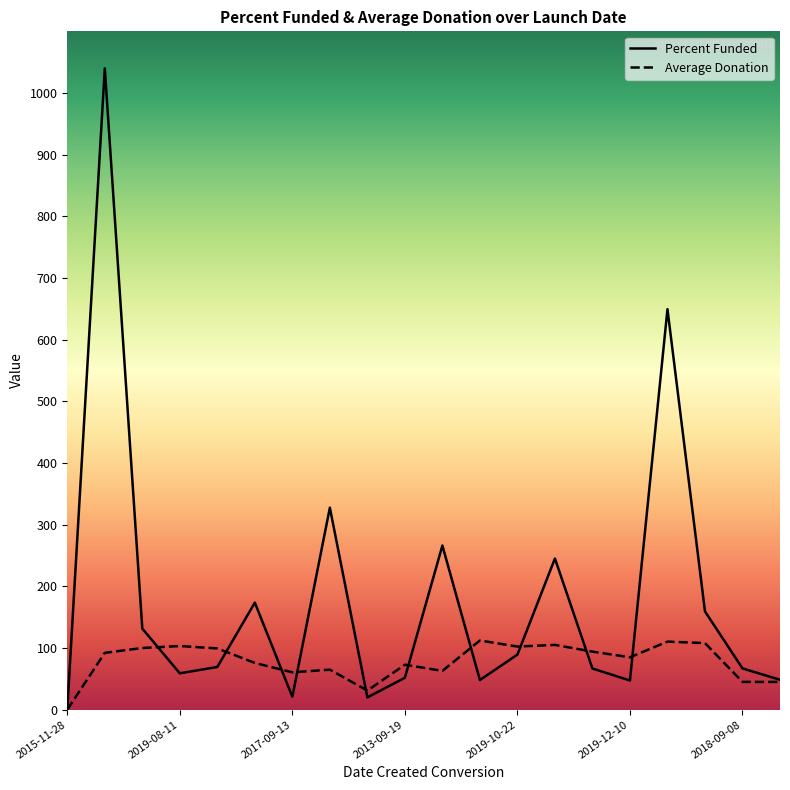

Is the value of Percent Funded at 2013-09-19 greater than the value of Average Donation at 2014-01-22?

No